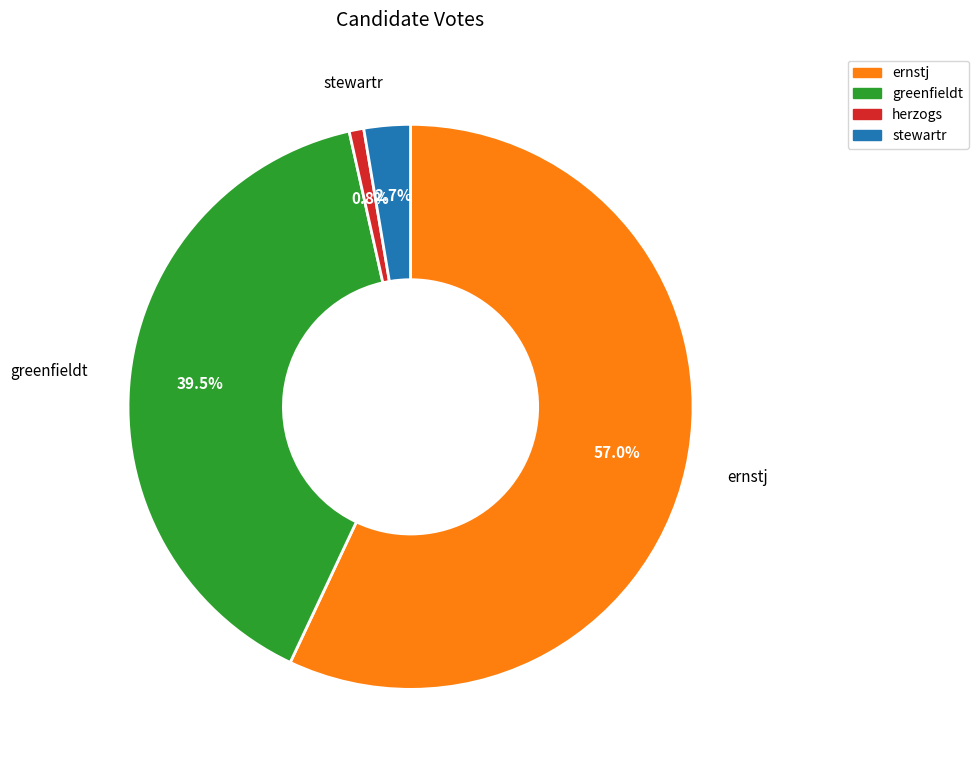

Do ernstj and stewartr together represent more than half of the pie?

Yes